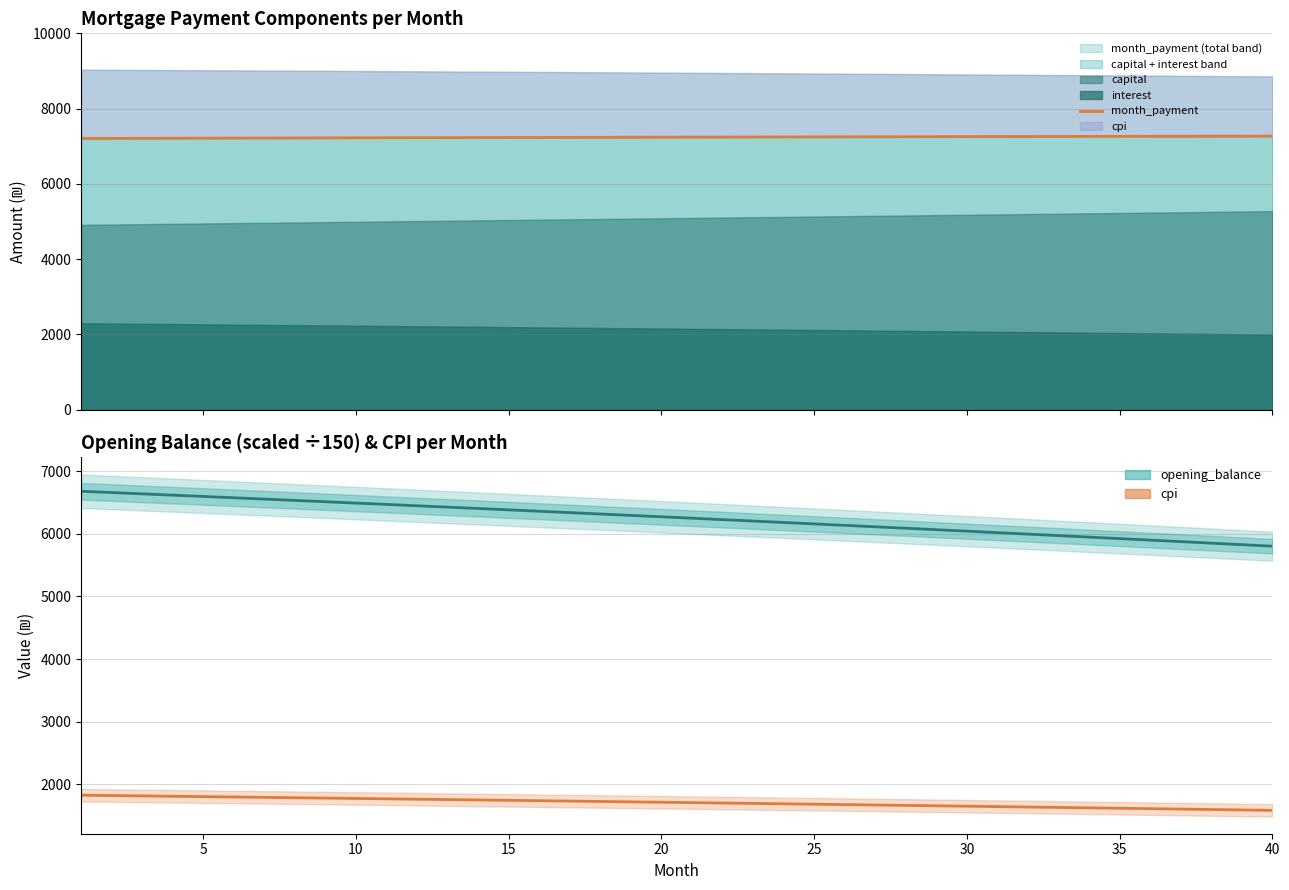

Which series has the largest range (max minus min)?

opening_balance (scaled)